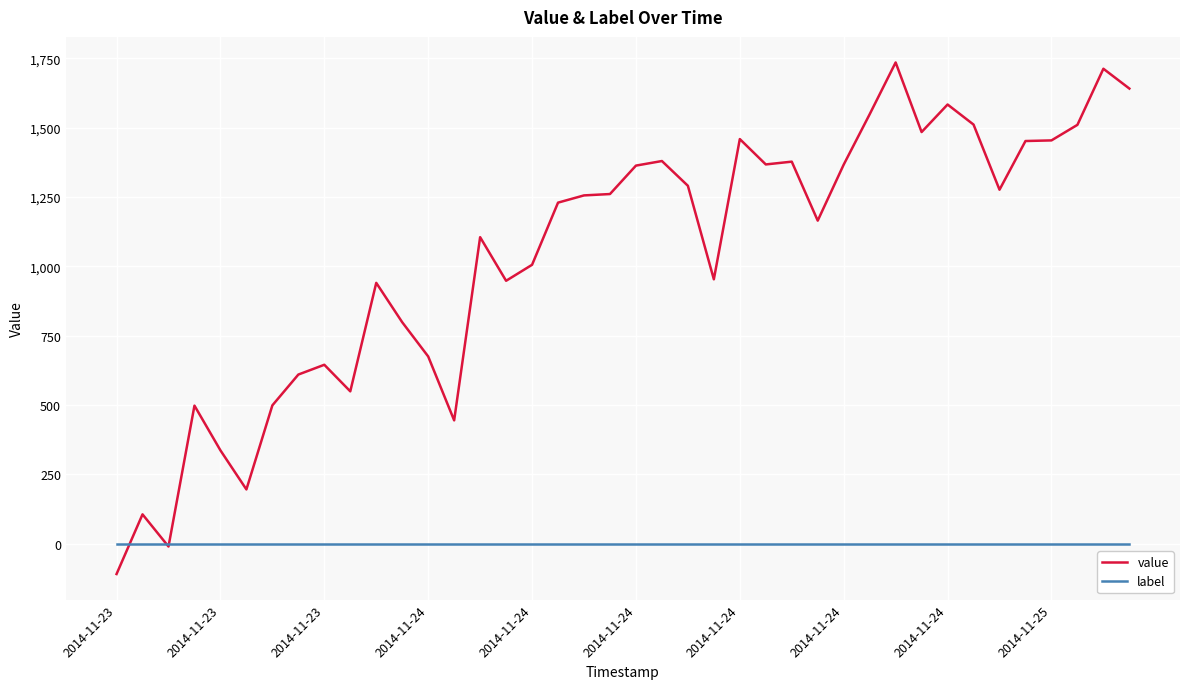

Is this an area chart (filled region under the line)?

No